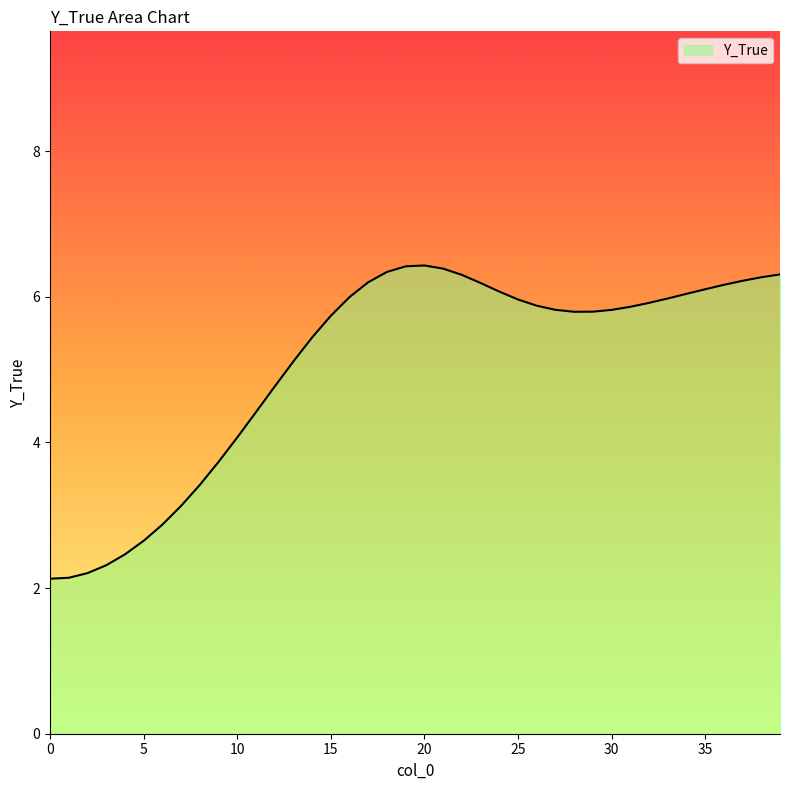

What is the maximum value shown in the chart?

6.4